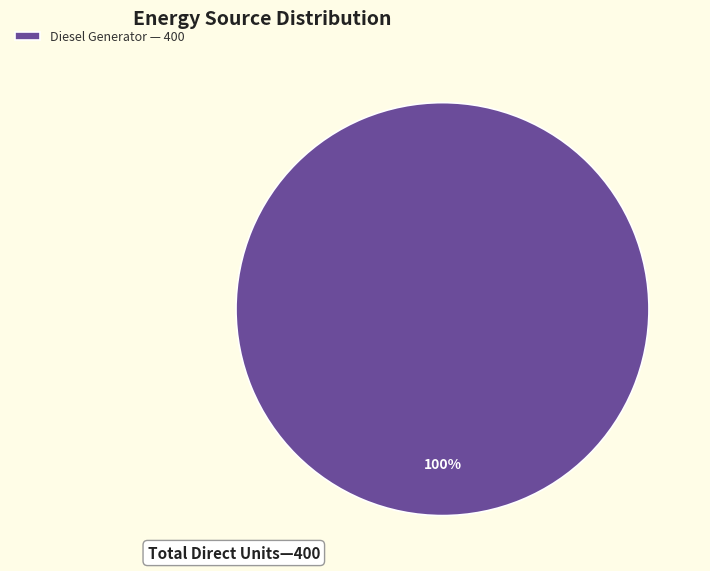

Rank the categories by value from lowest to highest.

Diesel Generator — 400